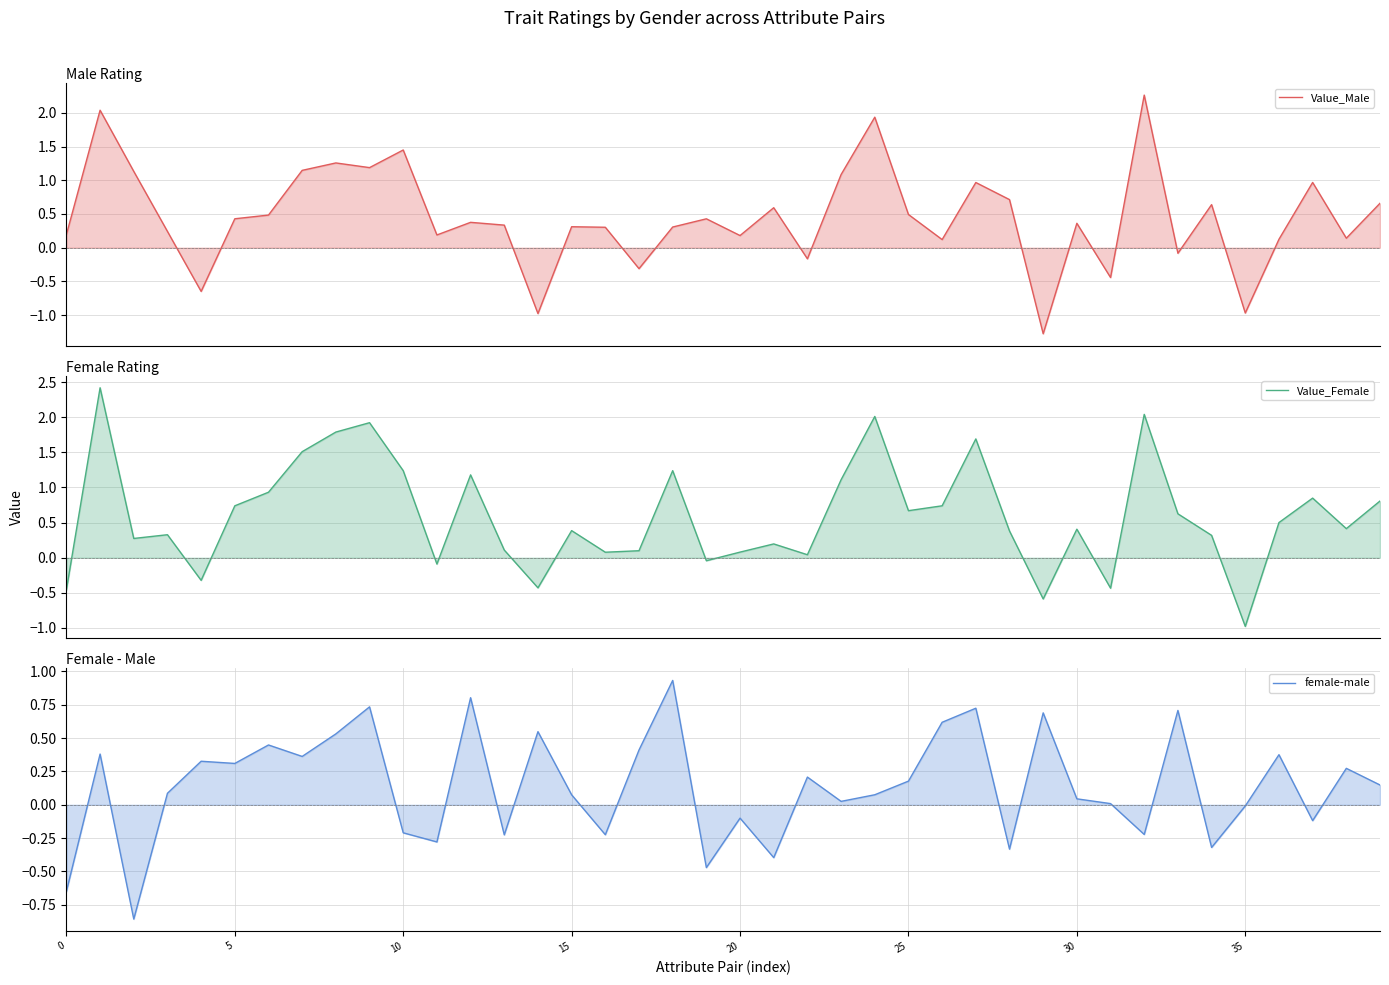

Reading right to left, what are all the values shown in this chart?

Value_Male: 0.7	0.1	1.0	0.1	-1.0	0.6	-0.1	2.3	-0.4	0.4	-1.3	0.7	1.0	0.1	0.5	1.9	1.1	-0.2	0.6	0.2	0.4	0.3	-0.3	0.3	0.3	-1.0	0.3	0.4	0.2	1.4	1.2	1.3	1.1	0.5	0.4	-0.6	0.2	1.1	2.0	0.2
Value_Female: 0.8	0.4	0.8	0.5	-1.0	0.3	0.6	2.0	-0.4	0.4	-0.6	0.4	1.7	0.7	0.7	2.0	1.1	0.0	0.2	0.1	-0.0	1.2	0.1	0.1	0.4	-0.4	0.1	1.2	-0.1	1.2	1.9	1.8	1.5	0.9	0.7	-0.3	0.3	0.3	2.4	-0.5
female-male: 0.1	0.3	-0.1	0.4	-0.0	-0.3	0.7	-0.2	0.0	0.0	0.7	-0.3	0.7	0.6	0.2	0.1	0.0	0.2	-0.4	-0.1	-0.5	0.9	0.4	-0.2	0.1	0.5	-0.2	0.8	-0.3	-0.2	0.7	0.5	0.4	0.4	0.3	0.3	0.1	-0.9	0.4	-0.6